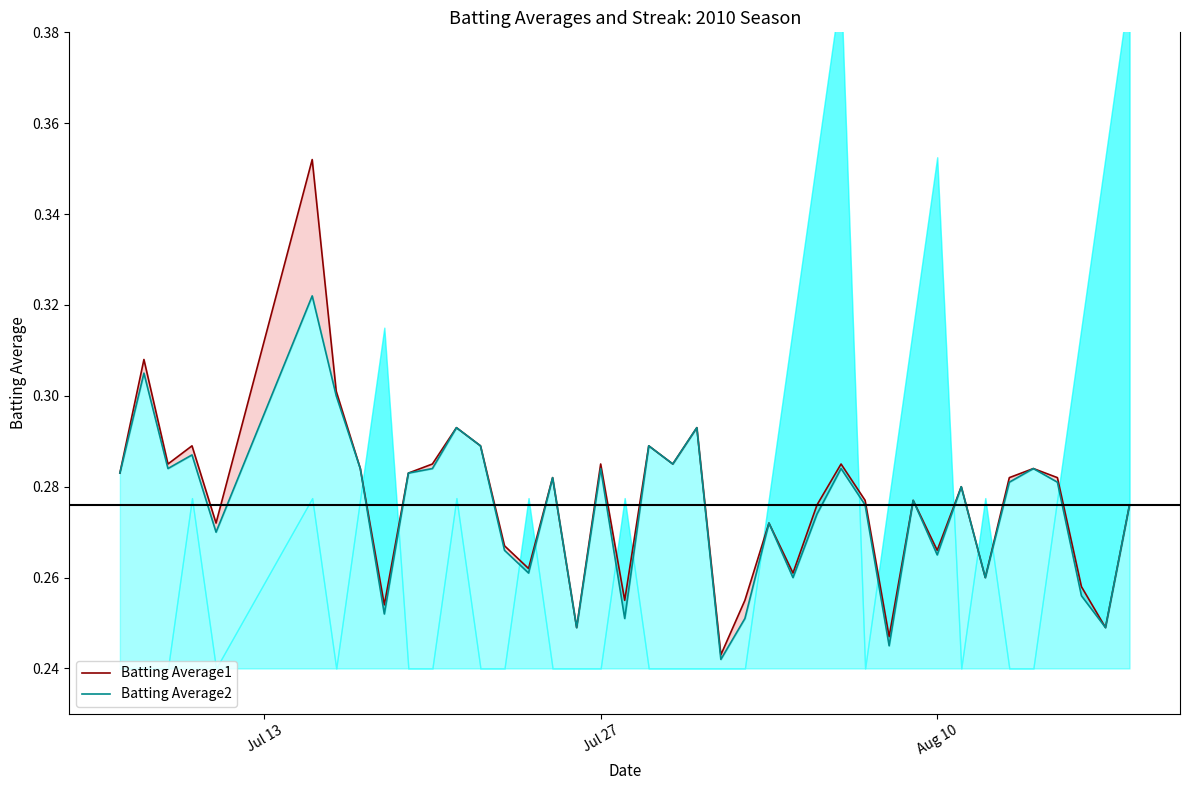

What is the minimum value for Batting Average2?

0.2